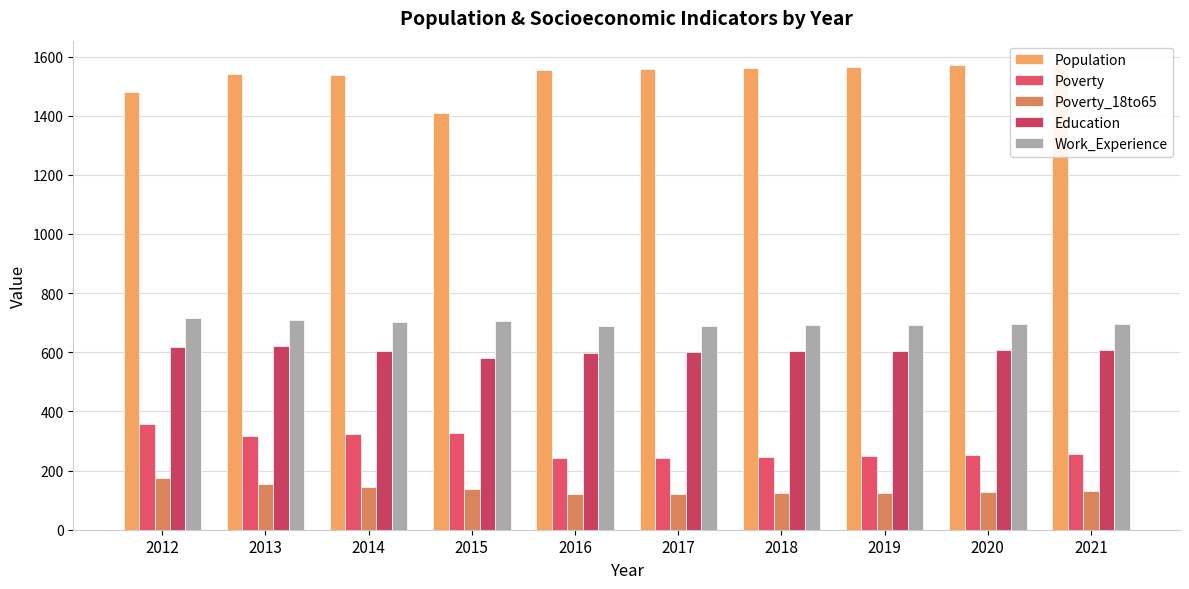

Reading left to right, extract all data points from this chart.

Population: 2012=1481	2013=1542	2014=1536	2015=1410	2016=1554	2017=1557	2018=1562	2019=1566	2020=1571	2021=1575
Poverty: 2012=359	2013=318	2014=322	2015=326	2016=242	2017=244	2018=247	2019=250	2020=253	2021=256
Poverty_18to65: 2012=176	2013=156	2014=143	2015=139	2016=120	2017=121	2018=123	2019=125	2020=127	2021=130
Education: 2012=617	2013=621	2014=606	2015=581	2016=597	2017=602	2018=603	2019=605	2020=607	2021=609
Work_Experience: 2012=715	2013=709	2014=704	2015=707	2016=689	2017=690	2018=691	2019=693	2020=695	2021=696